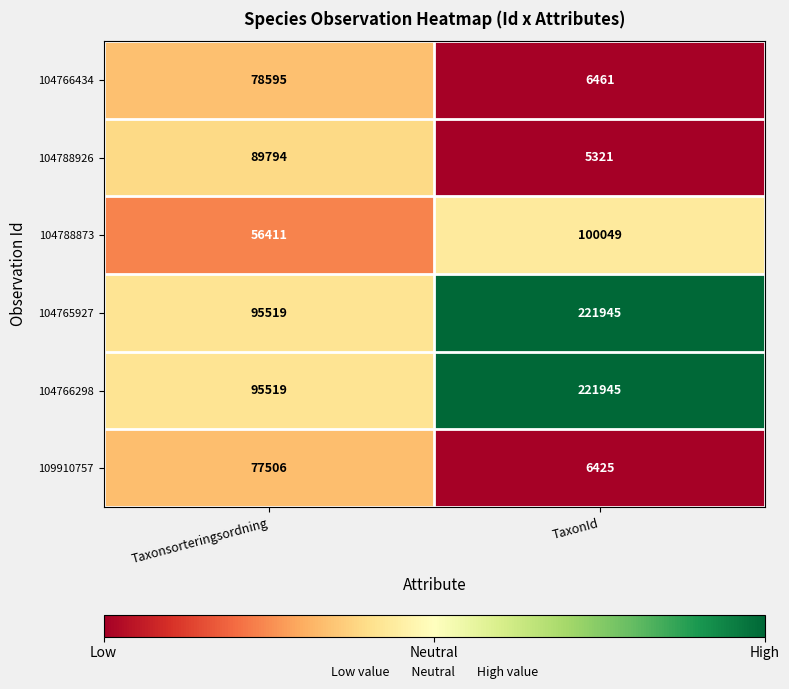

What is the average value of the 104788926 series?

47558